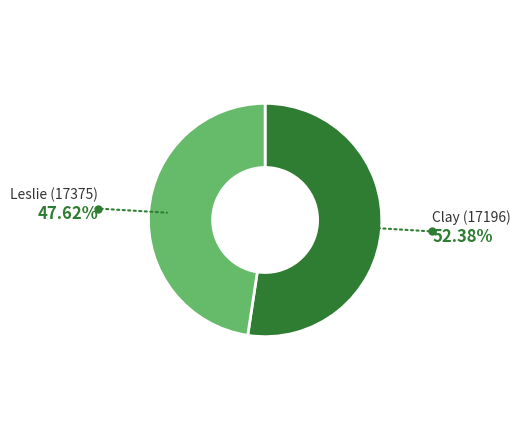

Combined, do Leslie (17375) and Clay (17196) account for over 50%?

Yes